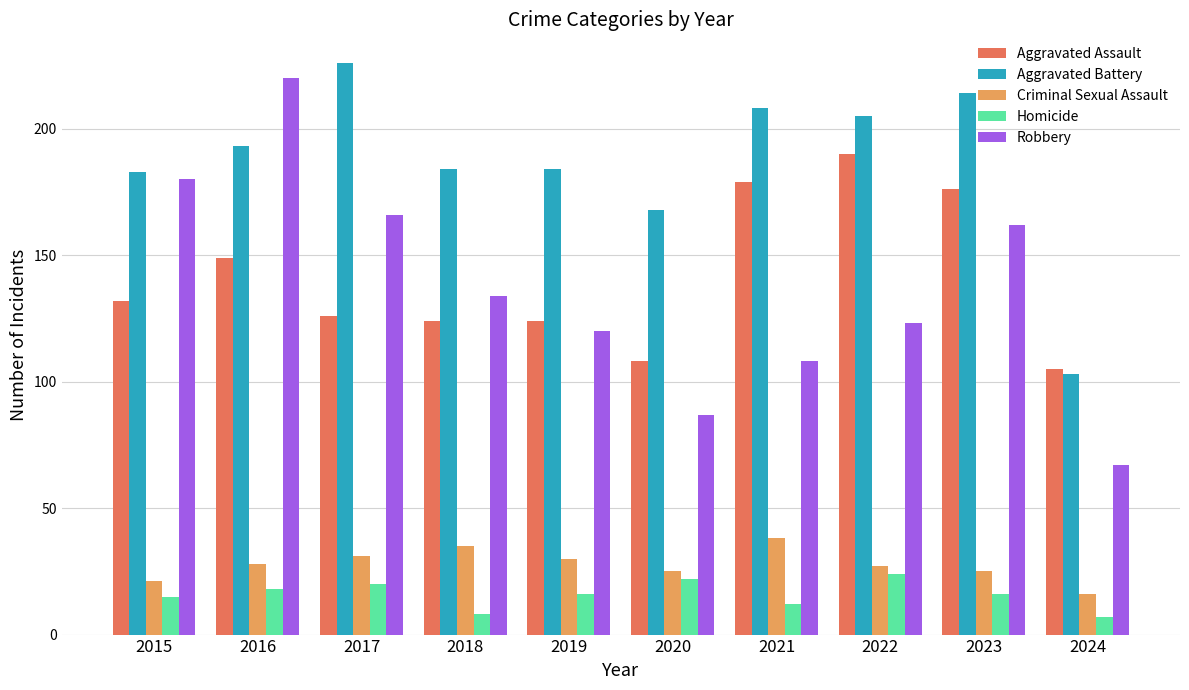

Count the number of data series in this chart.

5